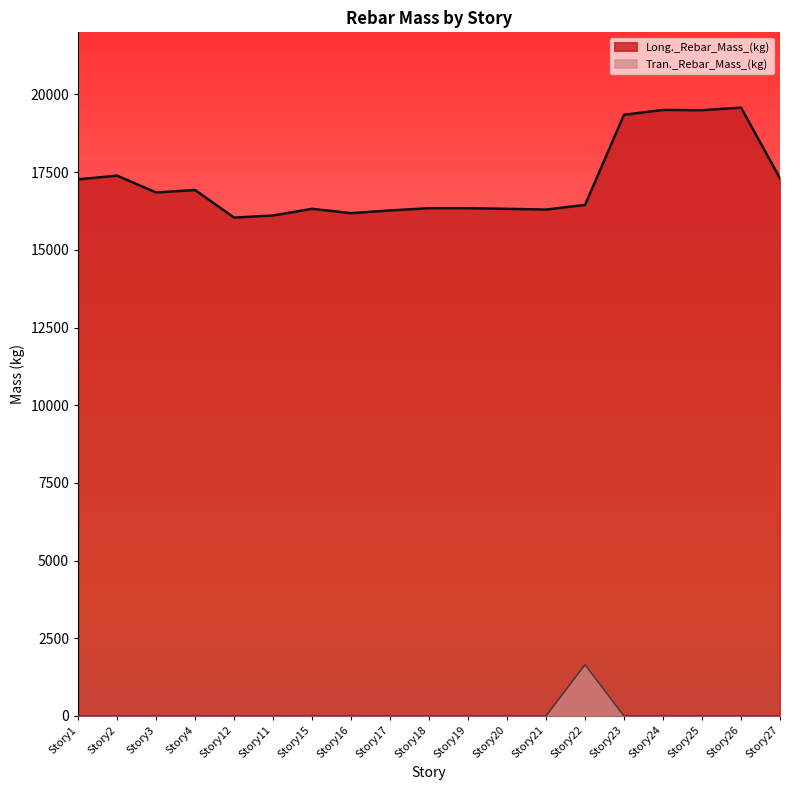

What is the label of the 5th point from the right?

Story23